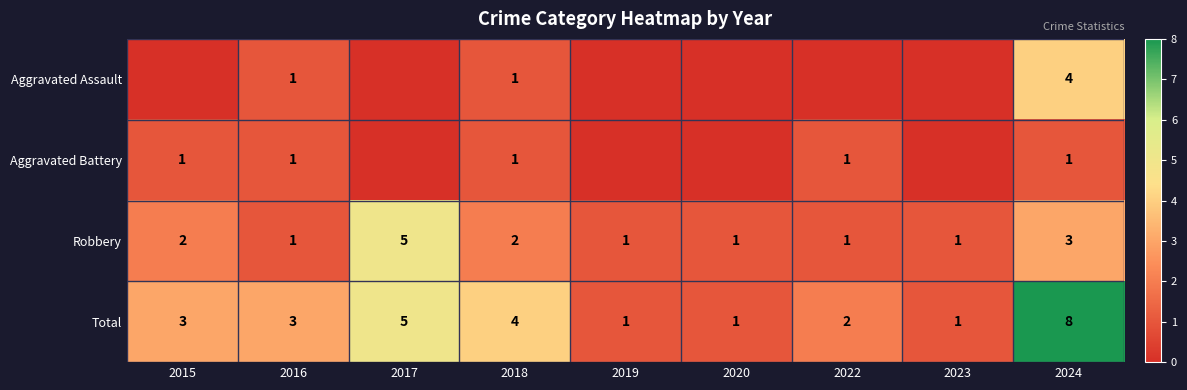

Is it true that Total equals 4 at 2015?

False